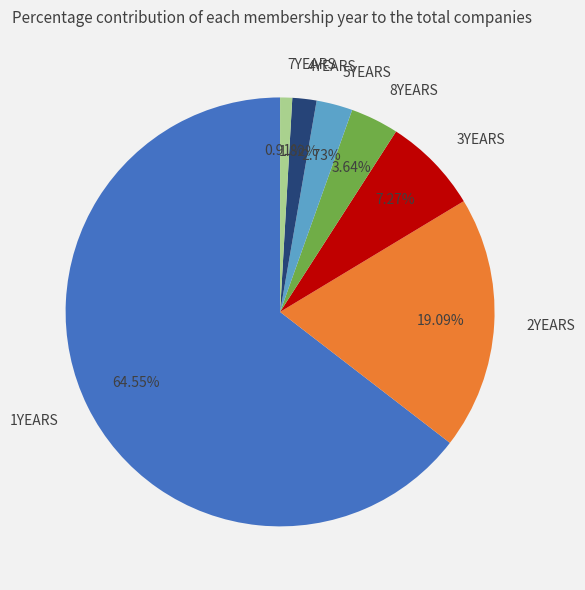

To the nearest percent, what portion does 4YEARS represent?

2%